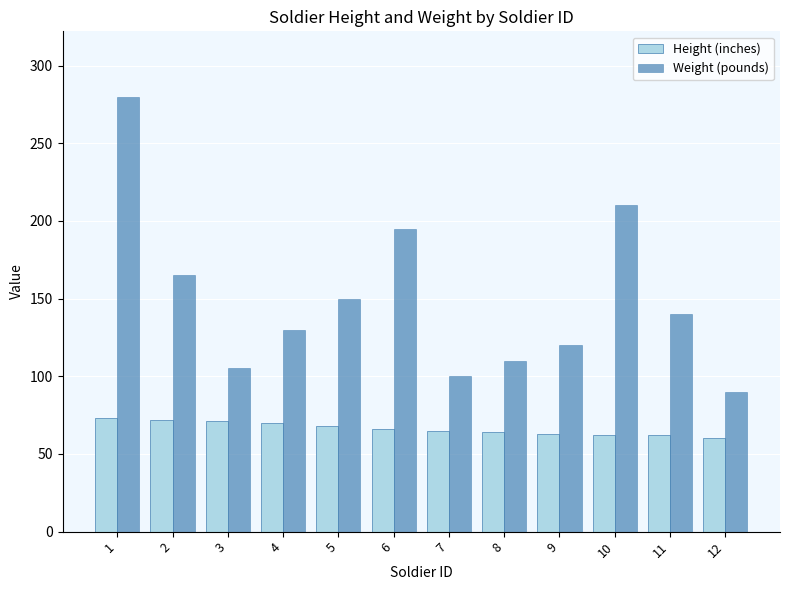

What is the minimum value shown in the chart?

60.0